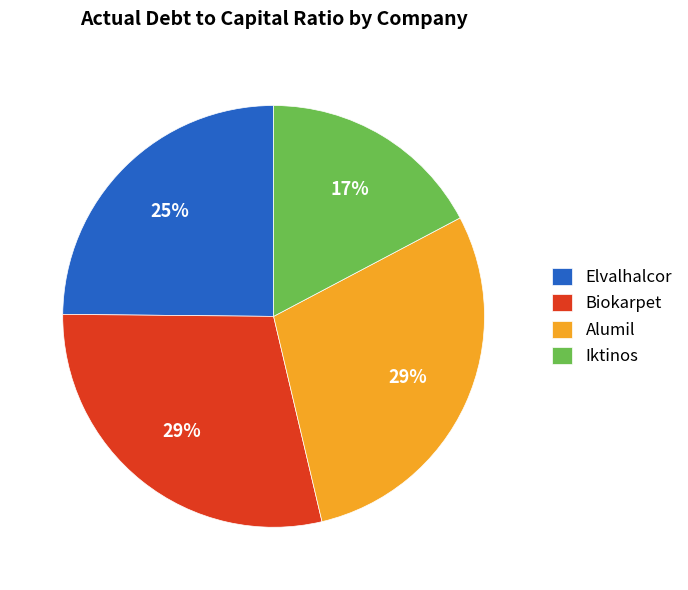

Between Iktinos and Elvalhalcor, which is larger?

Elvalhalcor